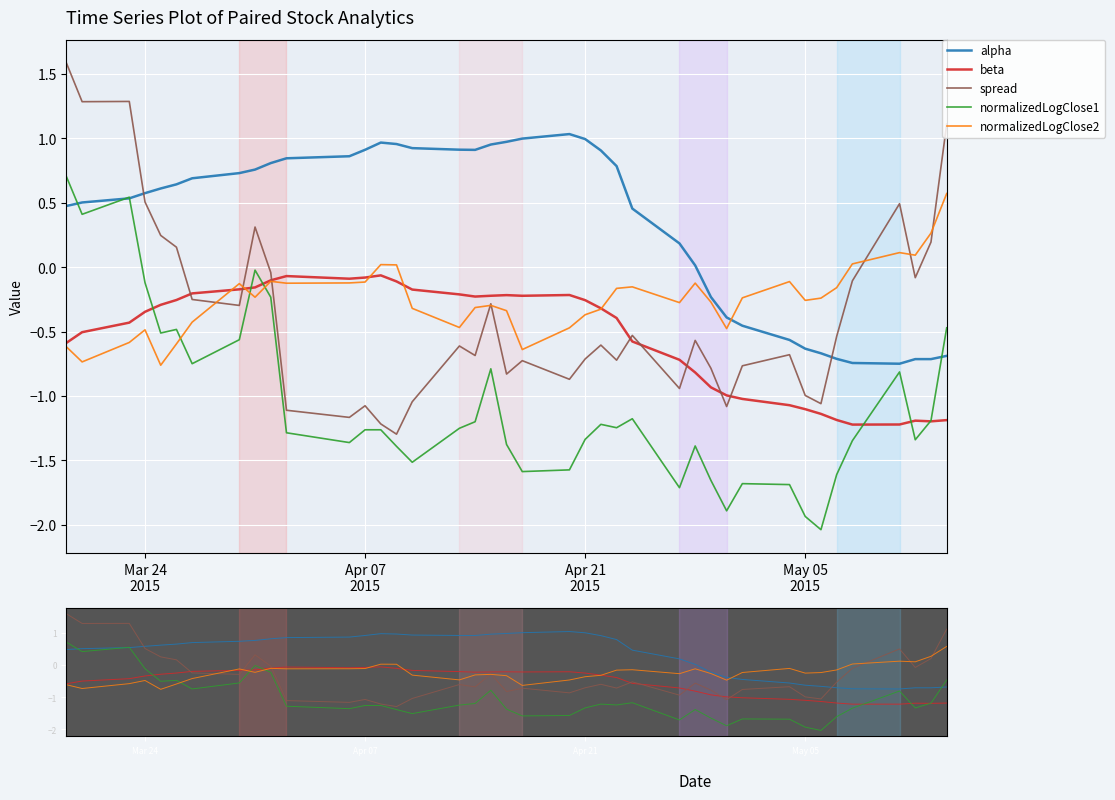

Which series has the largest total across all categories?

alpha